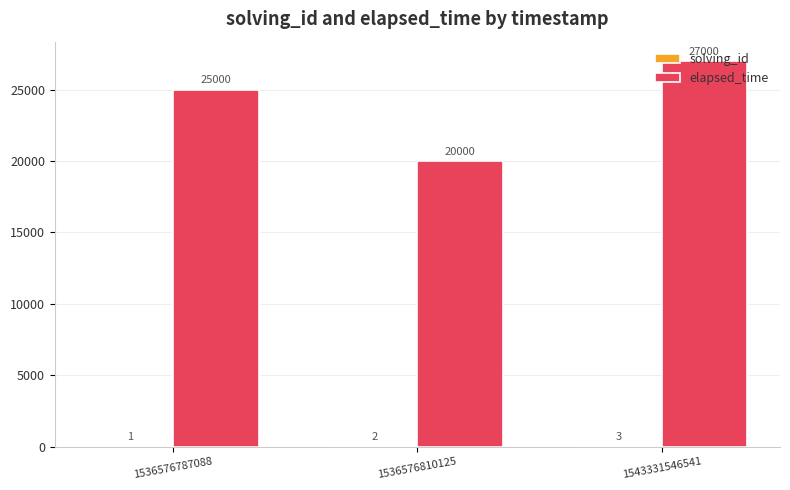

The elapsed_time series shows 20000 at 1536576810125. True or false?

True